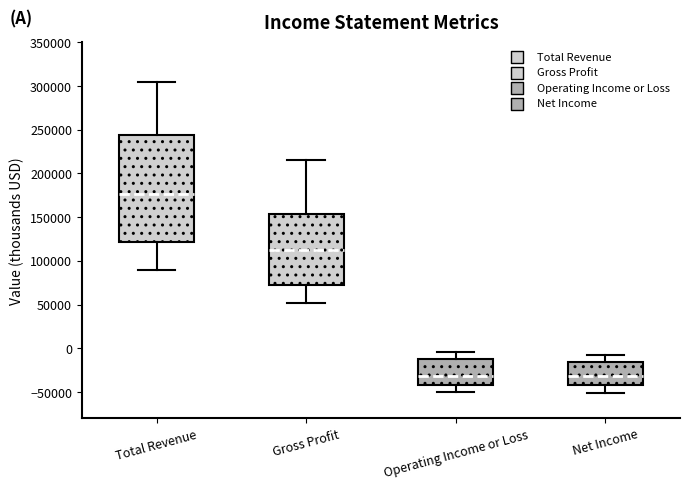

Reading left to right, read every box against the y-axis: the position of its median line, the range the box covers, and the ends of its whiskers. The values are not printed on the chart, so give them approximately, as read against the axis.

Total Revenue: median 175000, box 120000 to 245000, whiskers 90000 to 305000
Gross Profit: median 110000, box 75000 to 155000, whiskers 50000 to 215000
Operating Income or Loss: median -30000, box -40000 to -15000, whiskers -50000 to -5000
Net Income: median -30000, box -40000 to -15000, whiskers -50000 to -10000